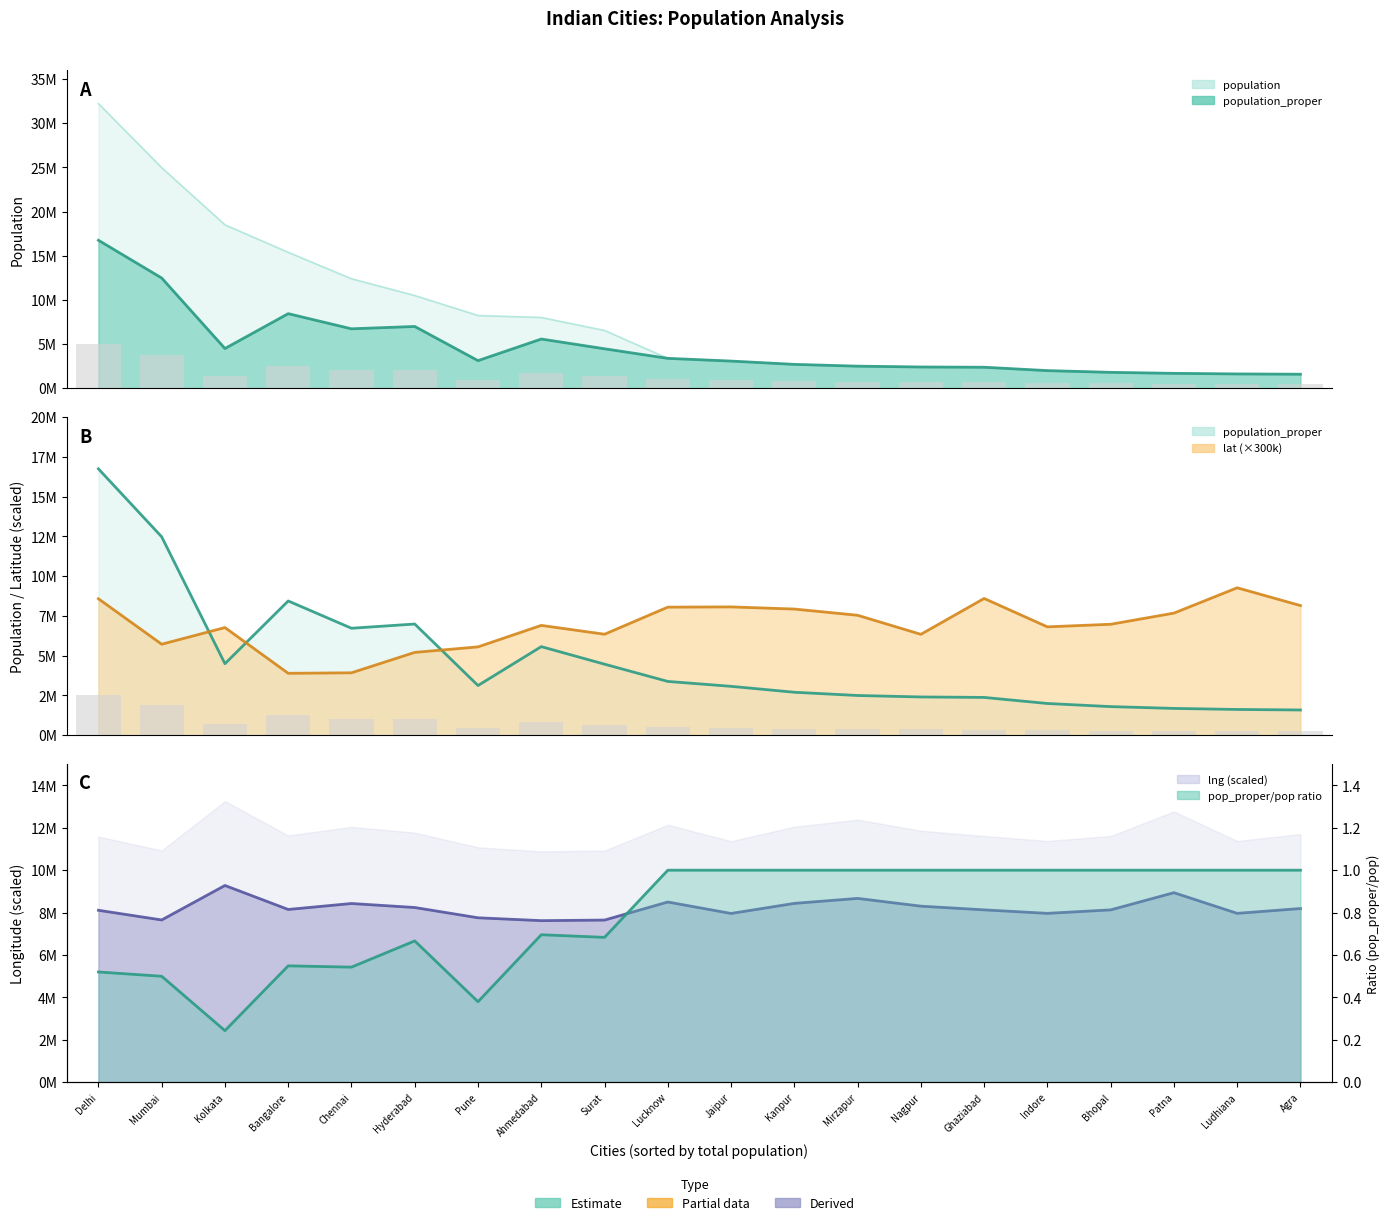

Which series has the widest spread of values?

population